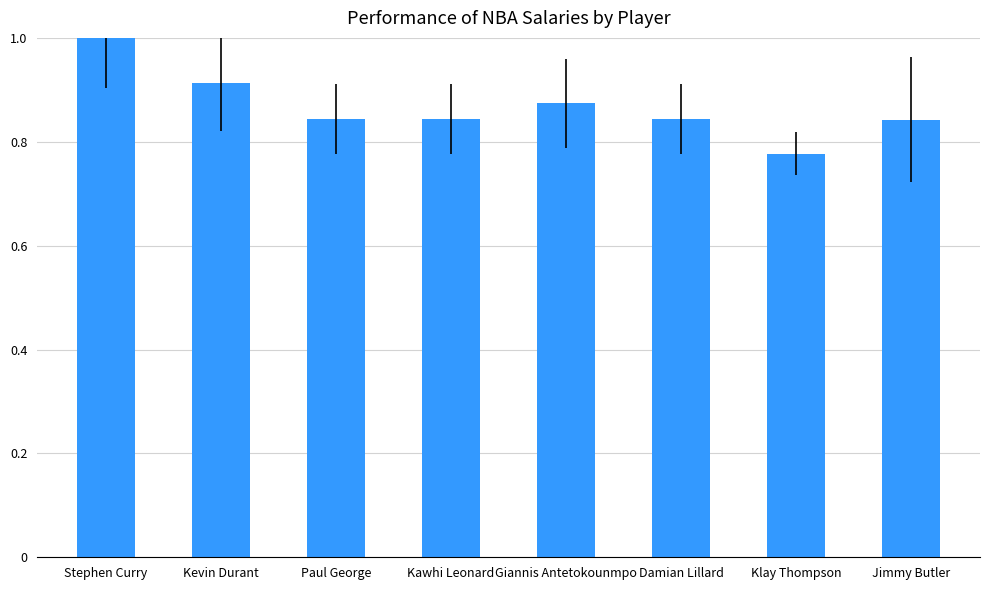

What is the label of the 3rd bar from the right?

Damian Lillard